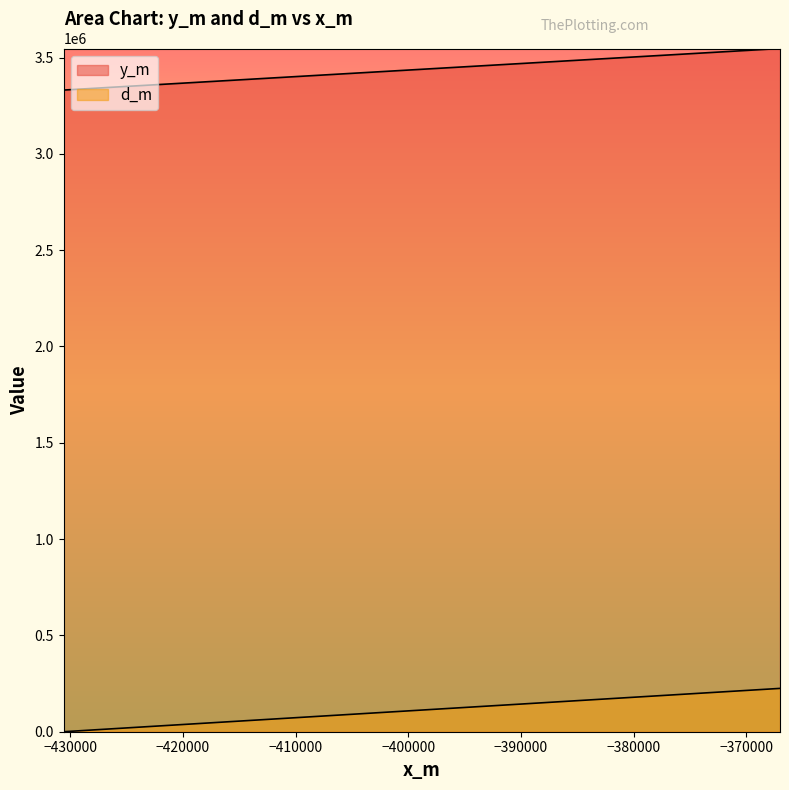

True or false: y_m and d_m intersect in this chart.

False